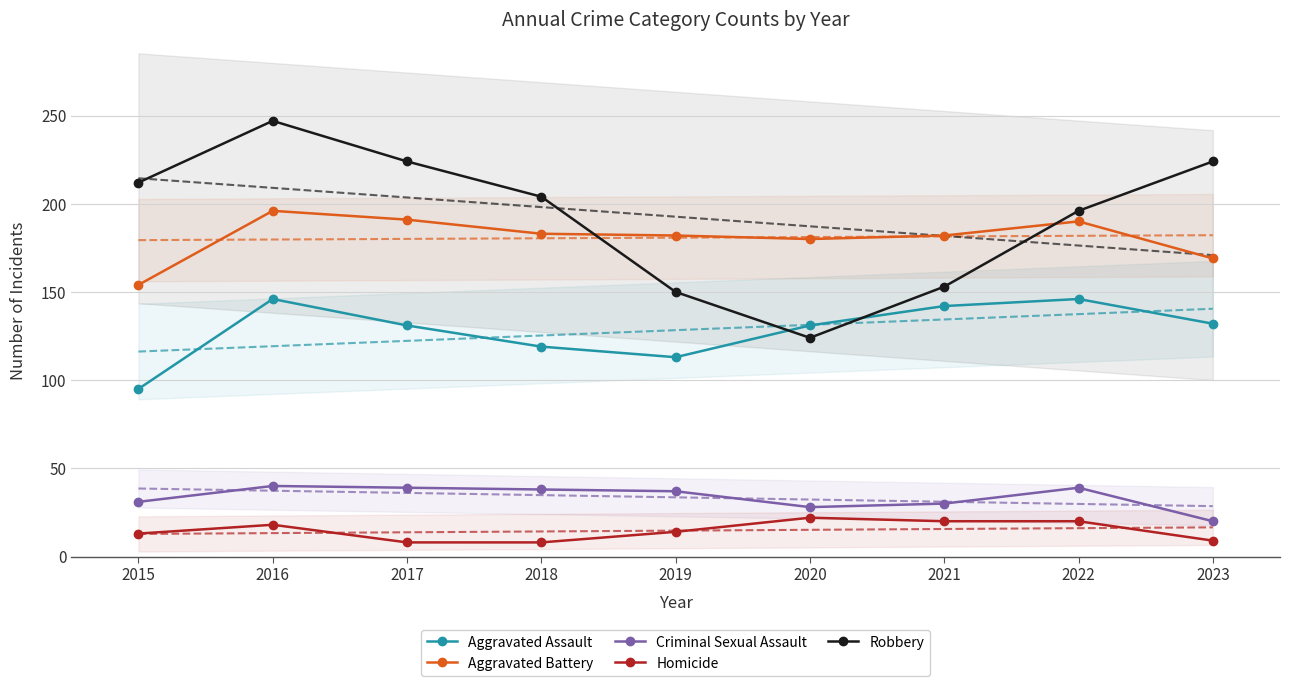

Reading right to left, extract all data points from this chart.

Aggravated Assault: 132	146	142	131	113	119	131	146	95
Aggravated Battery: 169	190	182	180	182	183	191	196	154
Criminal Sexual Assault: 20	39	30	28	37	38	39	40	31
Homicide: 9	20	20	22	14	8	8	18	13
Robbery: 224	196	153	124	150	204	224	247	212